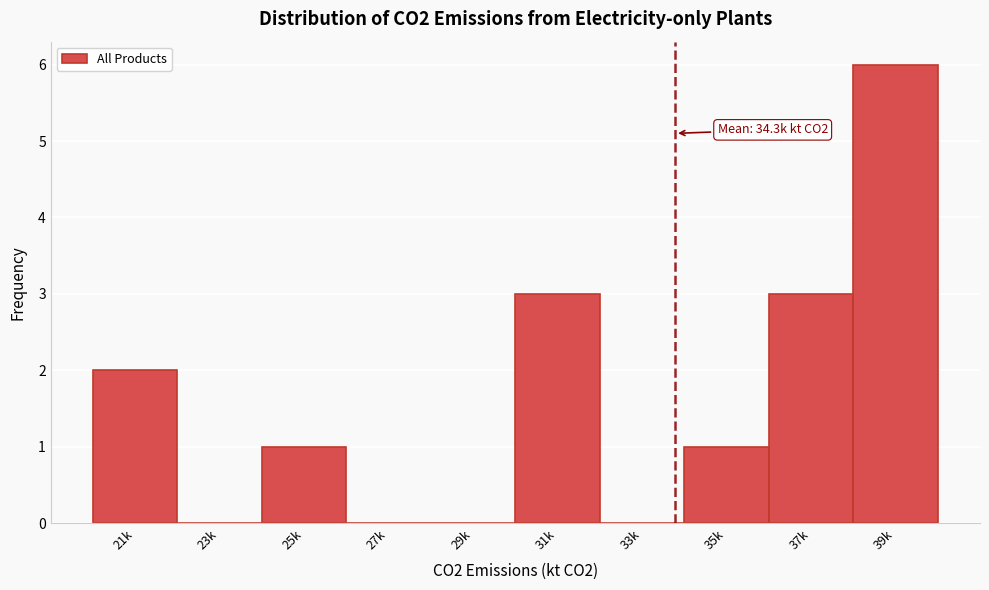

Reading right to left, transcribe all the data shown in this chart.

39k=6	37k=3	35k=1	33k=0	31k=3	29k=0	27k=0	25k=1	23k=0	21k=2